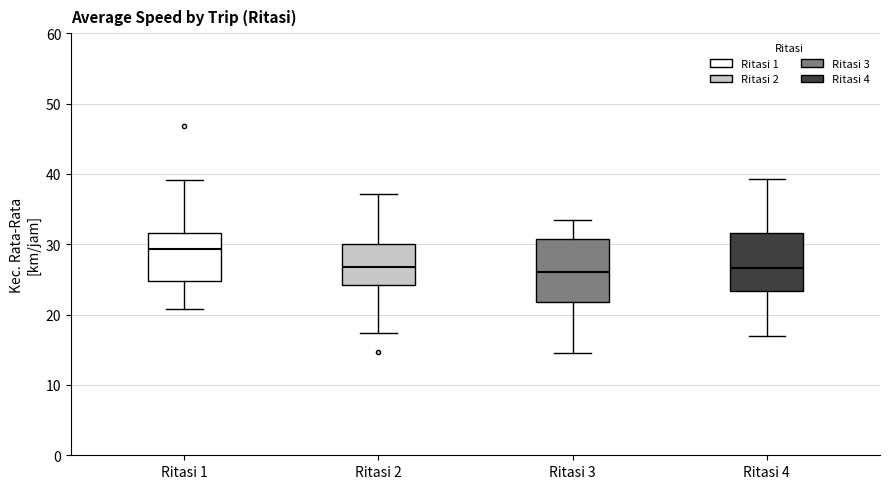

Where does the median line of the box for Ritasi 3 sit on the y-axis? The values are not printed on the chart, so give them approximately, as read against the axis.

26